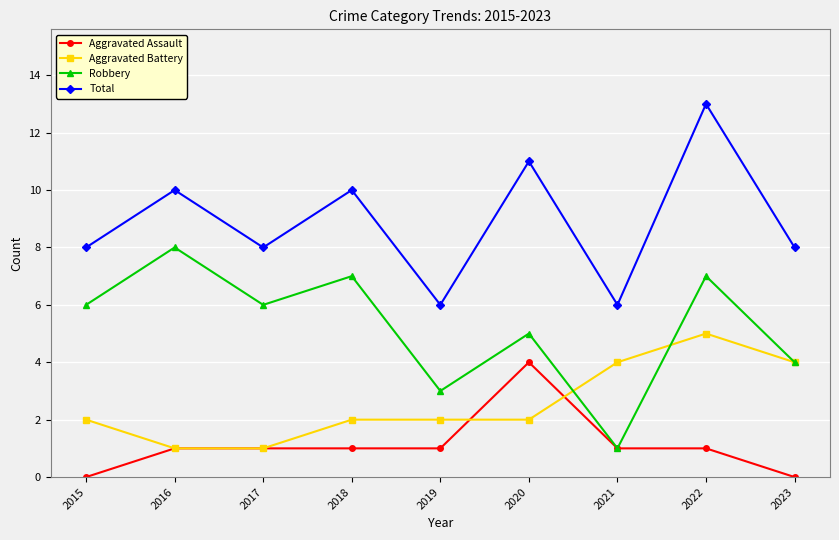

Which category has the highest value across all series?

2022